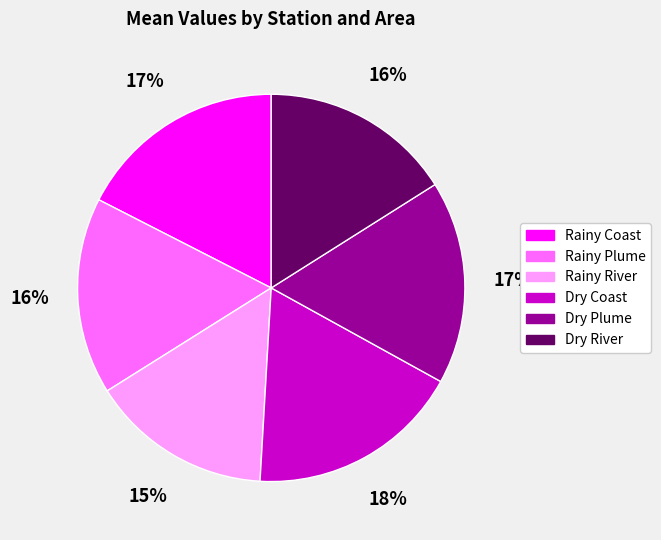

The Rainy Plume slice represents 16% of the pie. True or false?

True